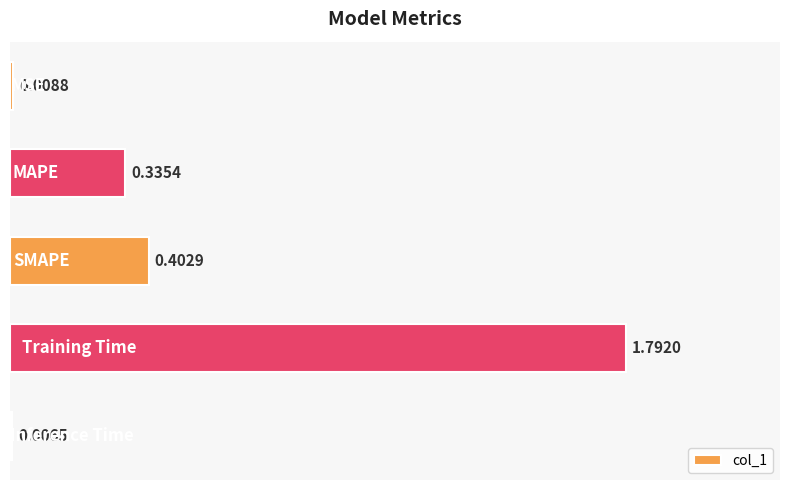

What is the sum of all values?

2.5